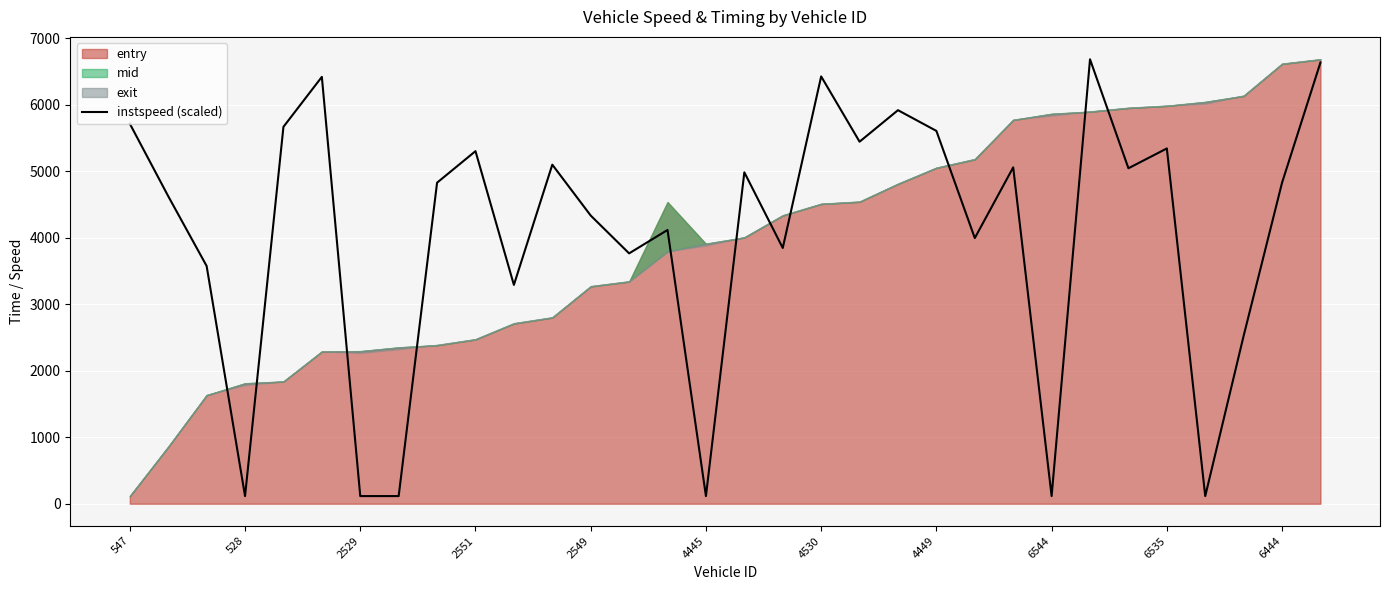

True or false: instspeed (scaled) has a value of 5341.0 at 6535.

True